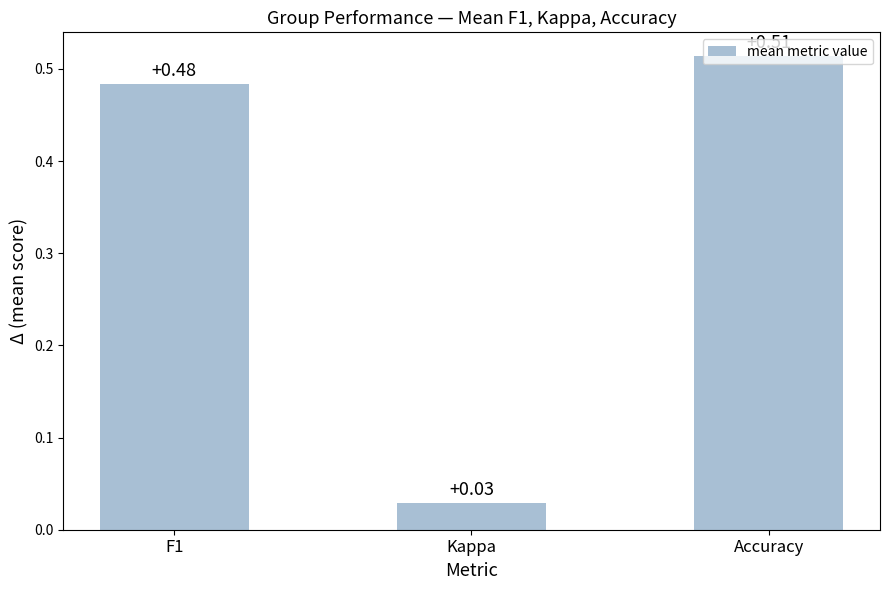

What is the label of the 2nd bar from the right?

Kappa